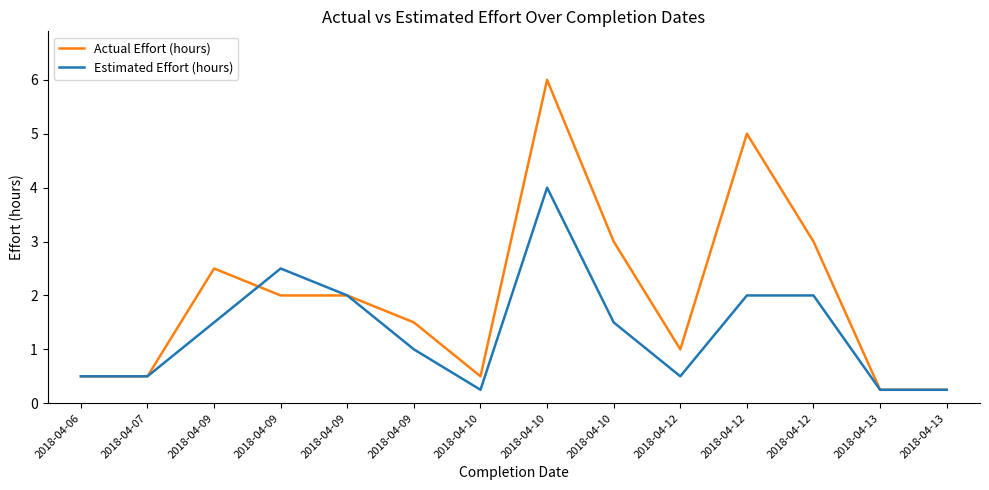

Does the chart have visible grid lines?

No